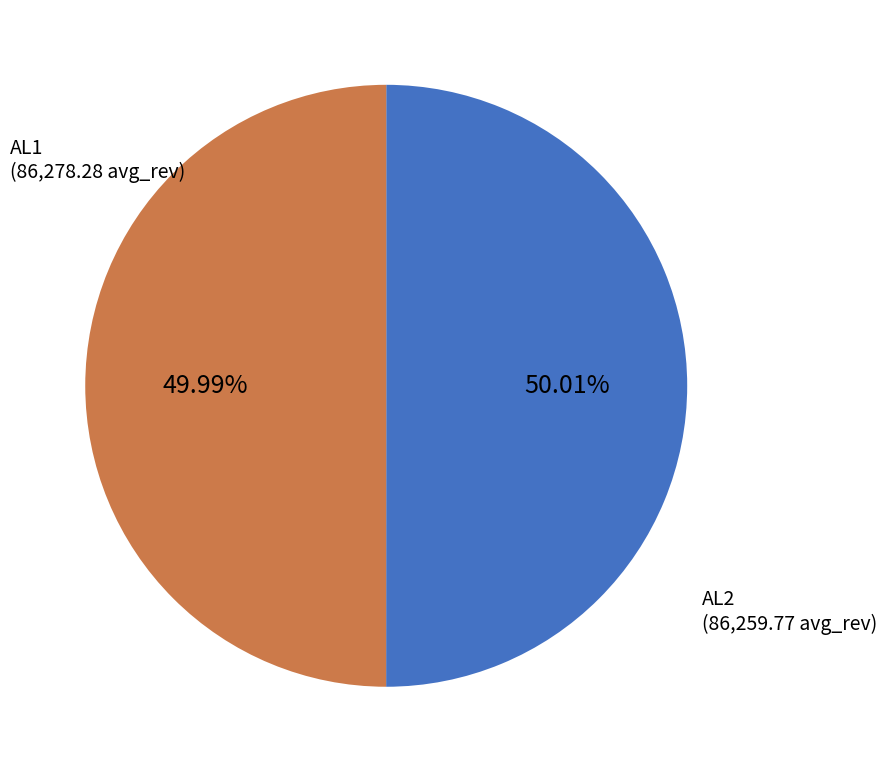

How many slices are in this pie chart?

2